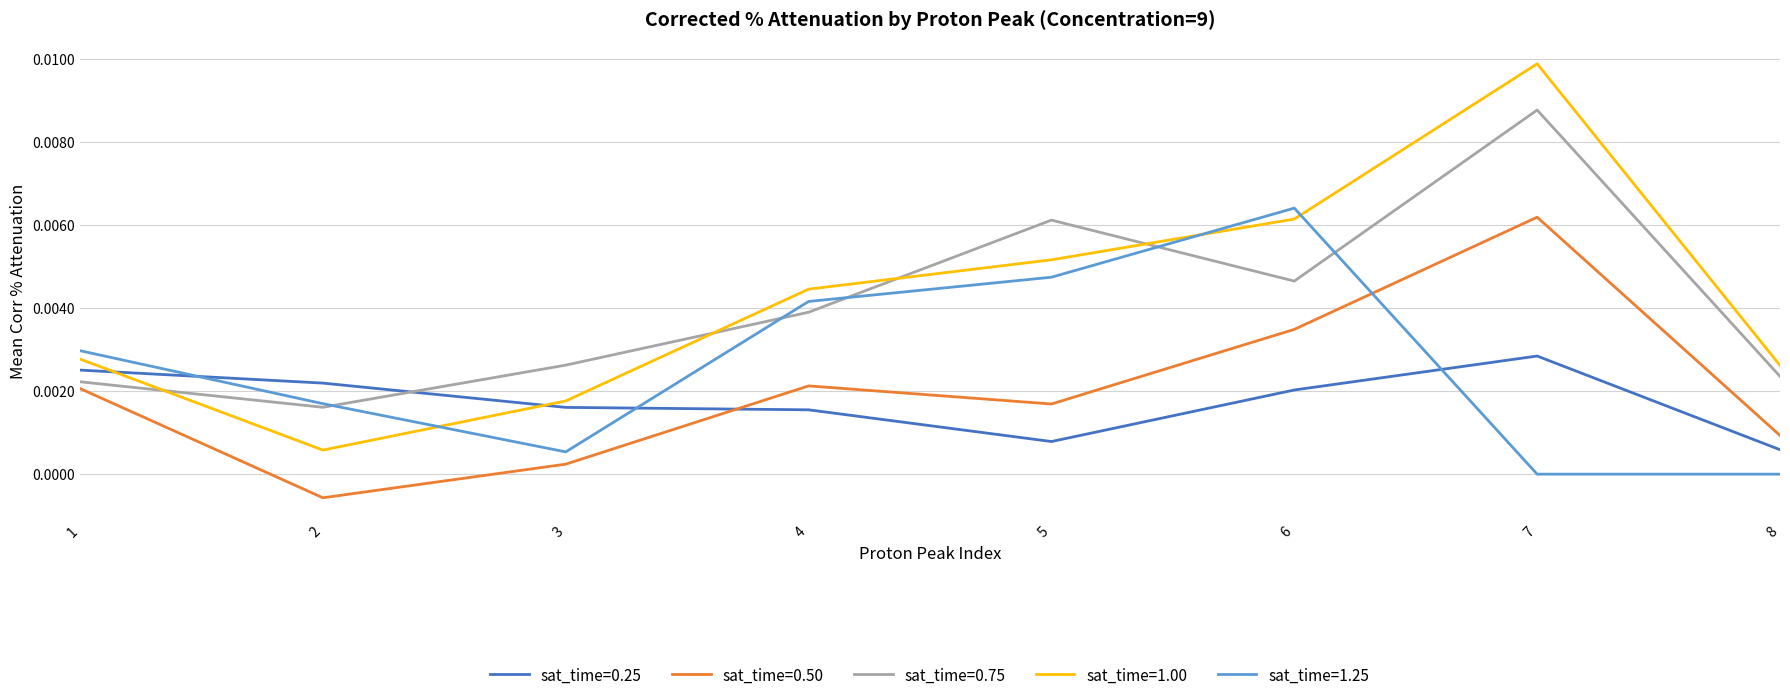

At which category is the sum across all series the highest?

7